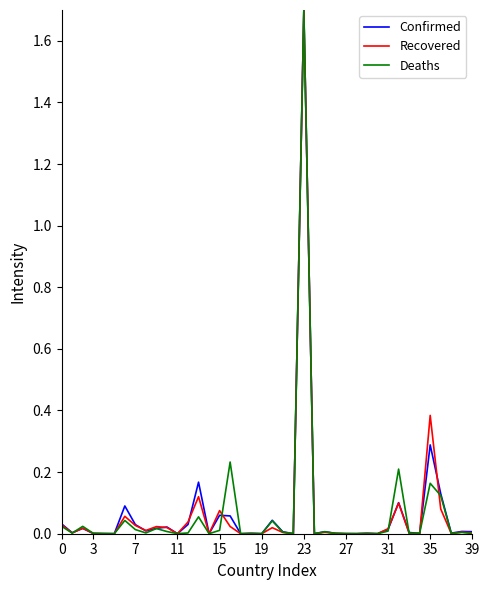

What are all the series names shown in the legend?

Confirmed, Recovered, Deaths